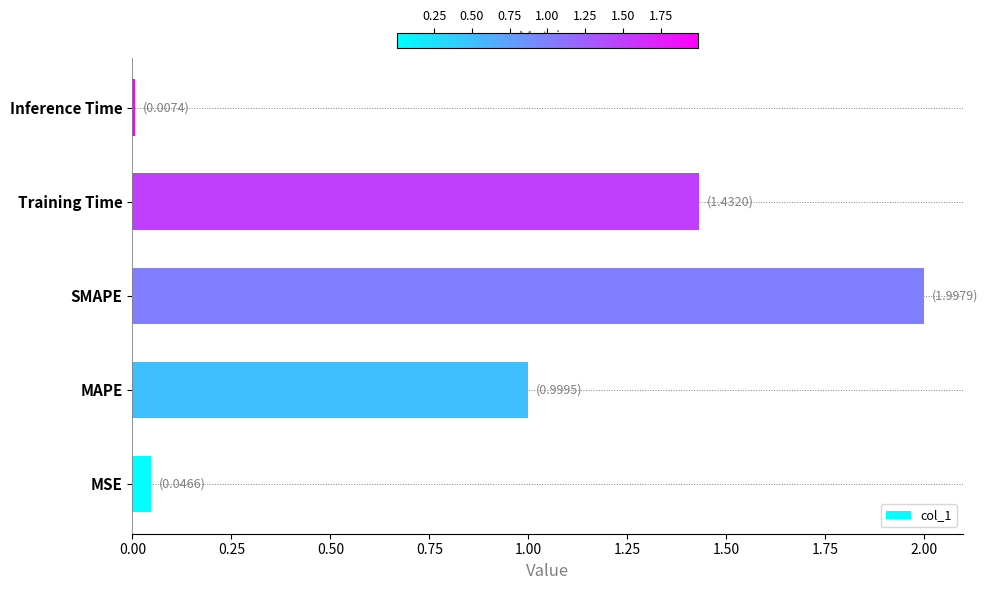

Which has a higher value, MAPE or MSE?

MAPE